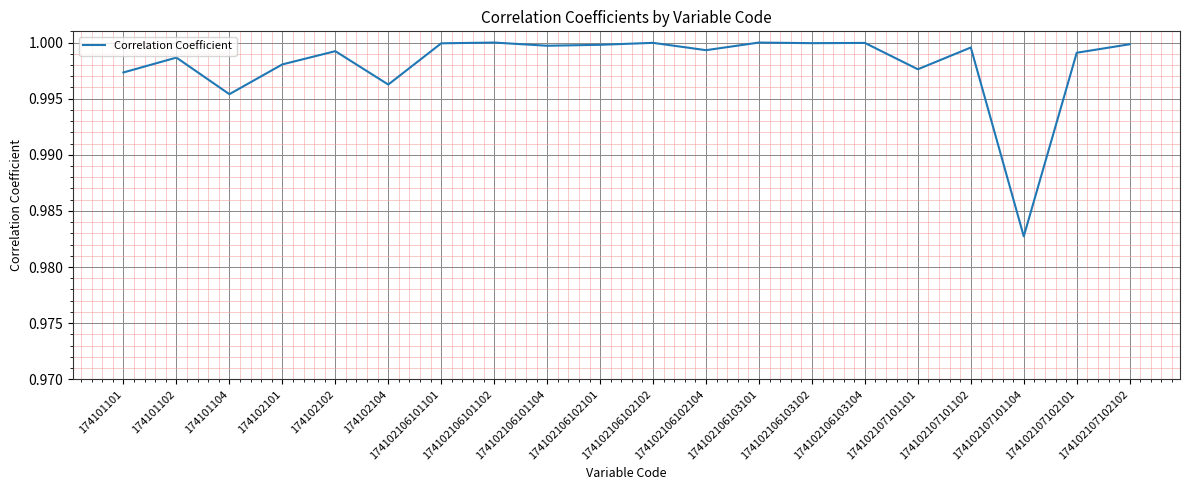

At which category does the data reach its first local peak?

174101102